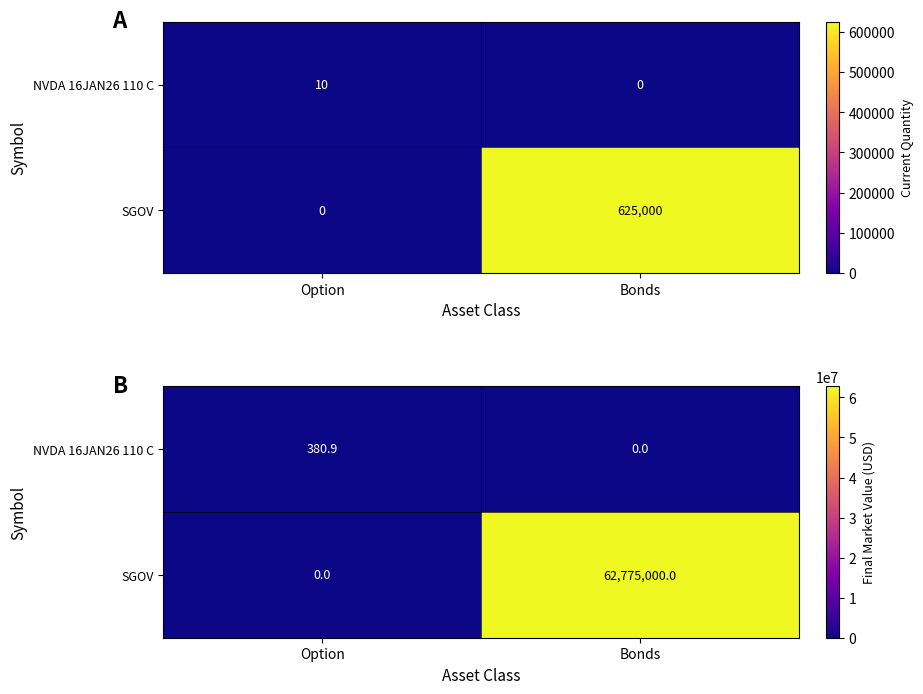

List the series in order of their overall mean, lowest first.

NVDA 16JAN26 110 C, SGOV